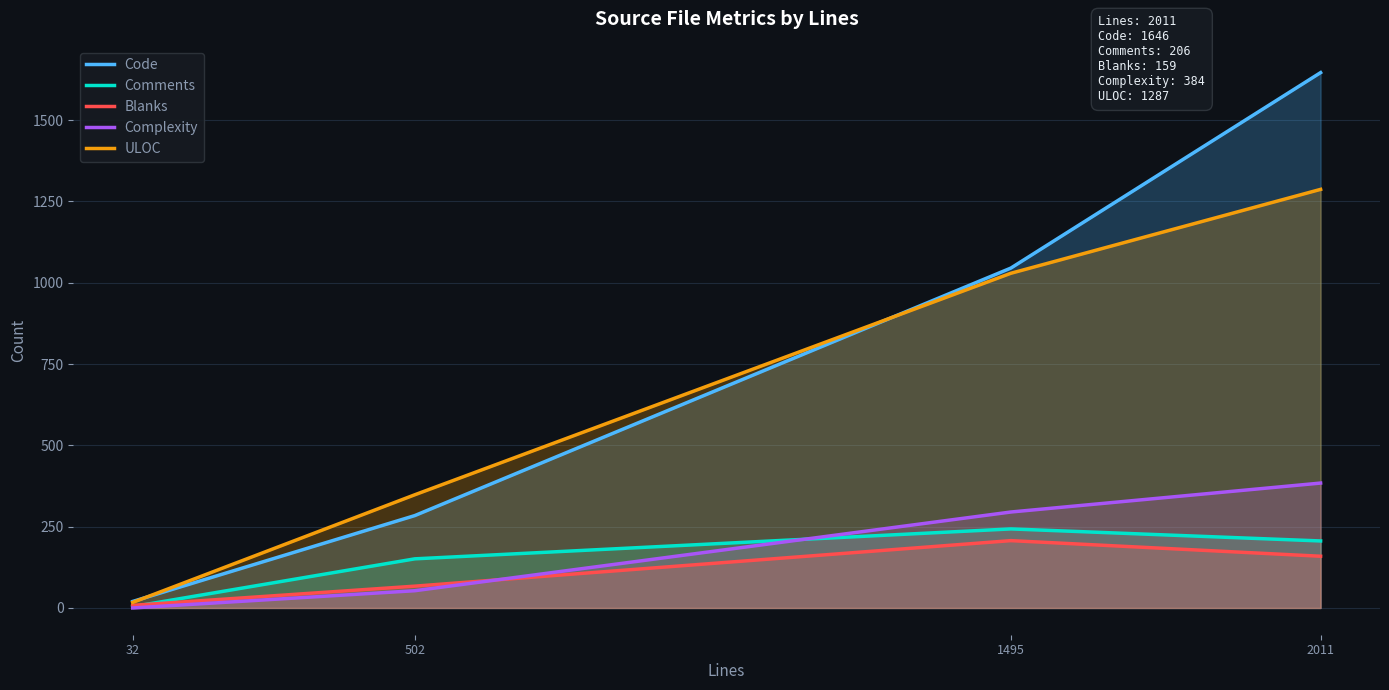

Reading right to left, list all the values displayed in this chart.

Code: 1646	1045	284	20
Comments: 206	243	151	4
Blanks: 159	207	67	8
Complexity: 384	295	53	0
ULOC: 1287	1029	348	17